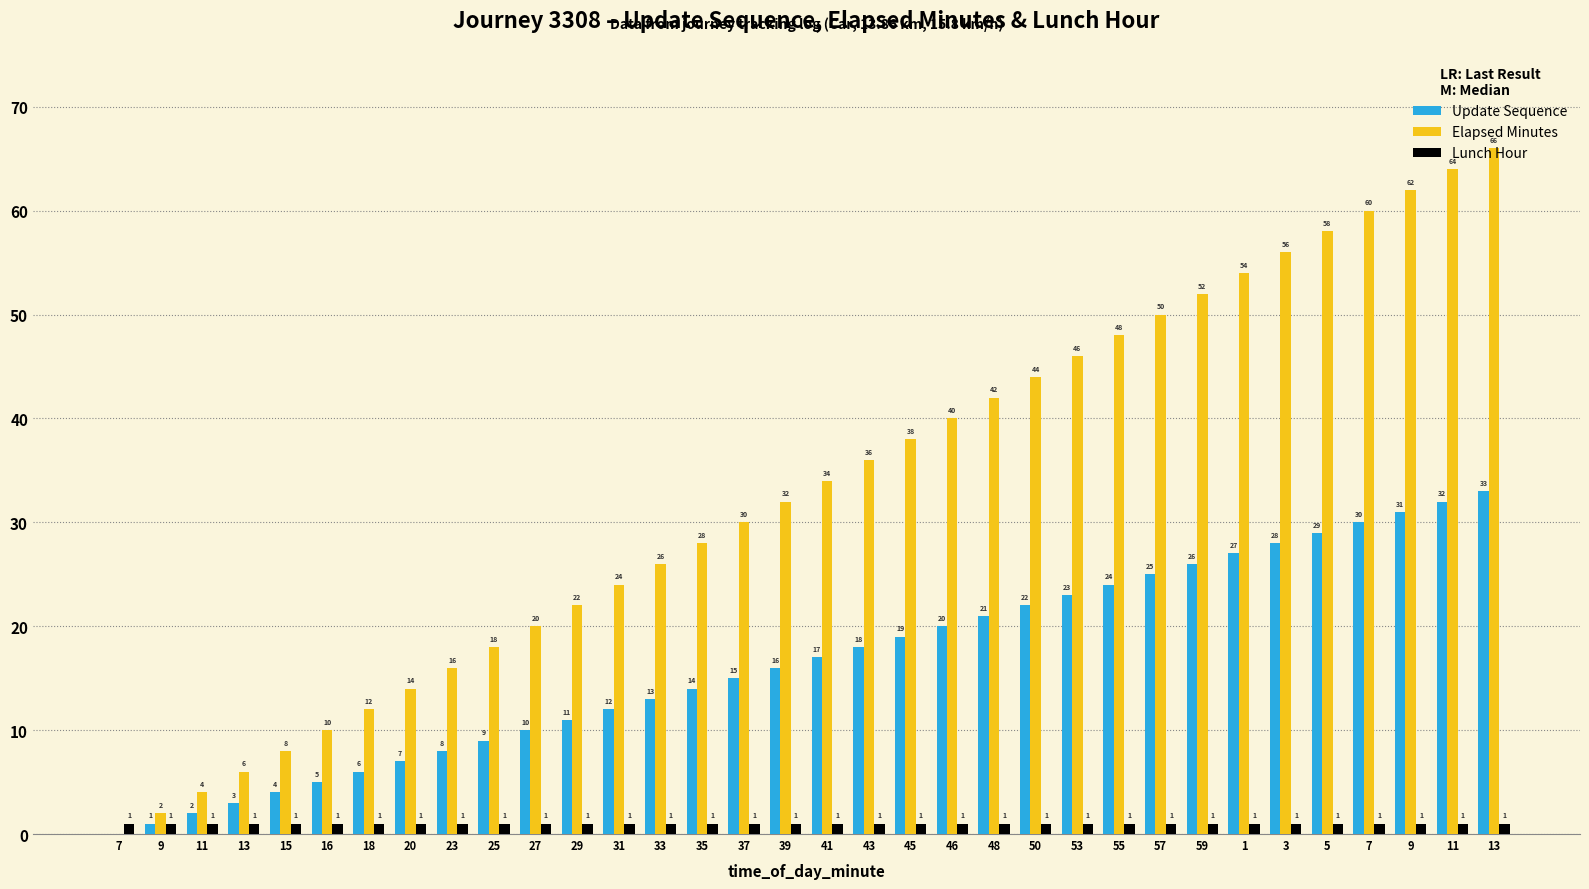

What are all the series names shown in the legend?

Update Sequence, Elapsed Minutes, Lunch Hour